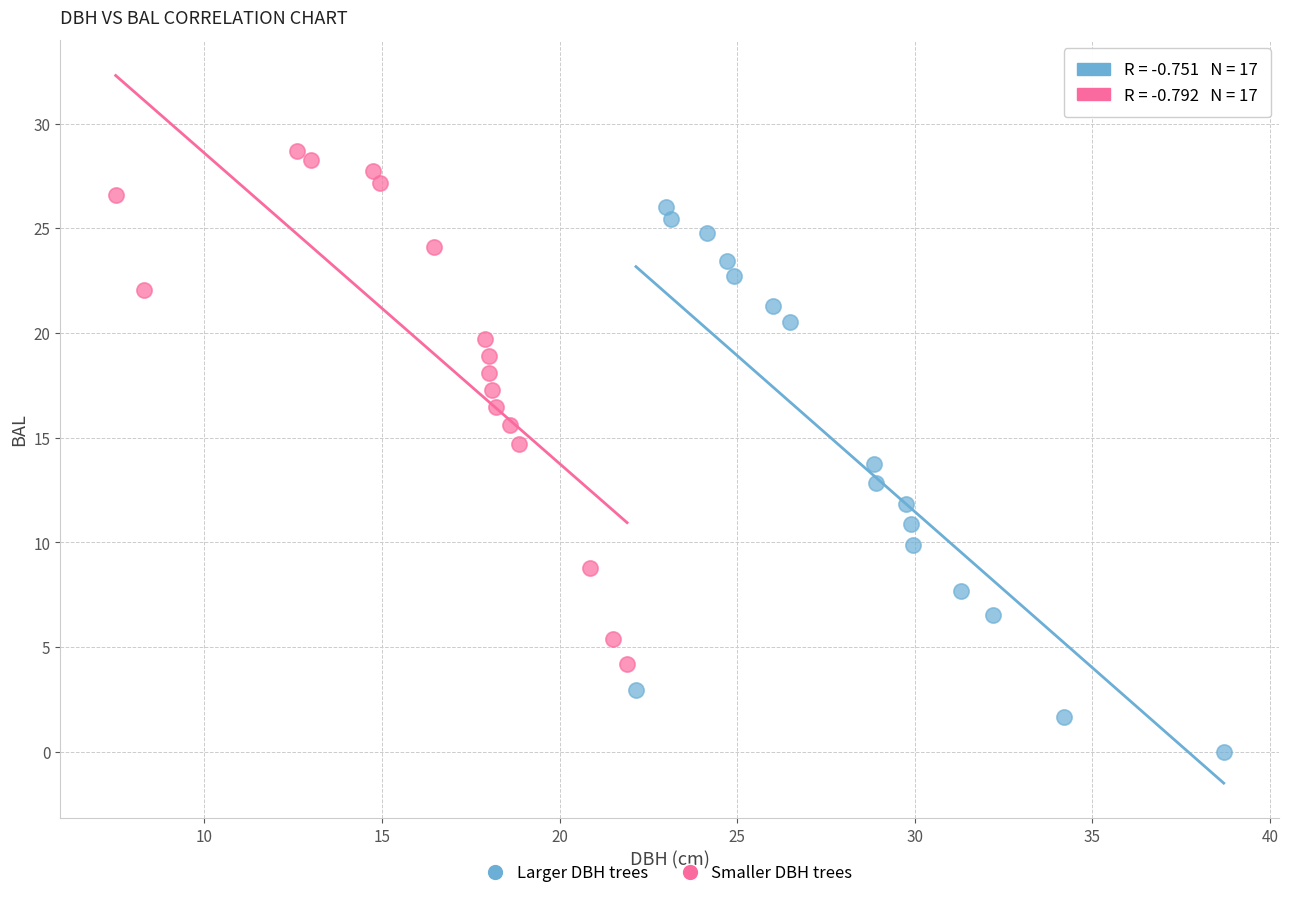

Which series reaches the minimum Y coordinate?

Larger DBH trees